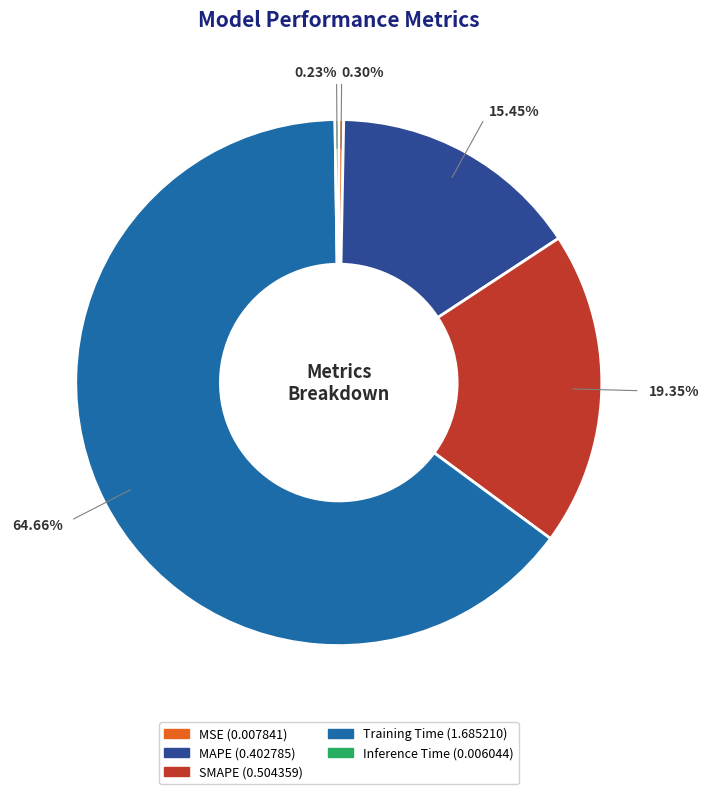

Does any single category account for the majority?

Yes